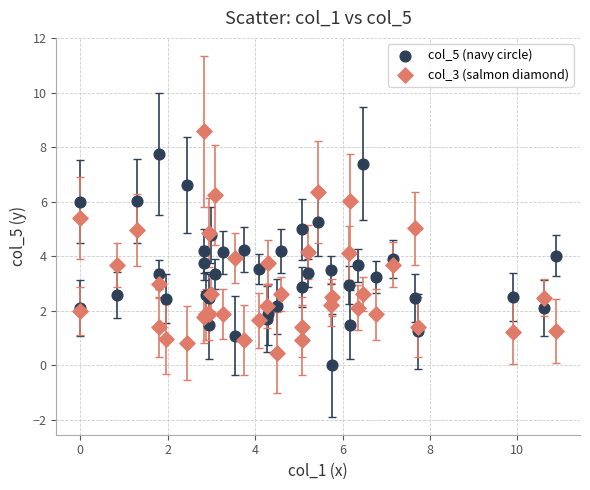

What is the X range (max minus min) for the scatter plot?

10.9